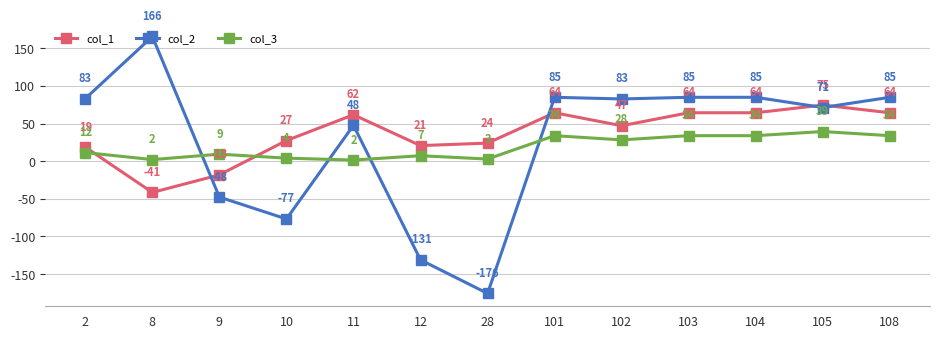

At which category is the sum across all series the highest?

105